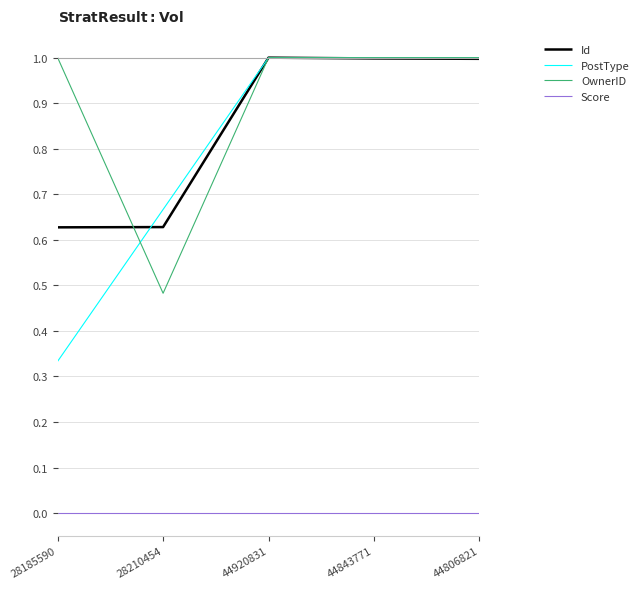

True or false: Id and Score intersect in this chart.

False